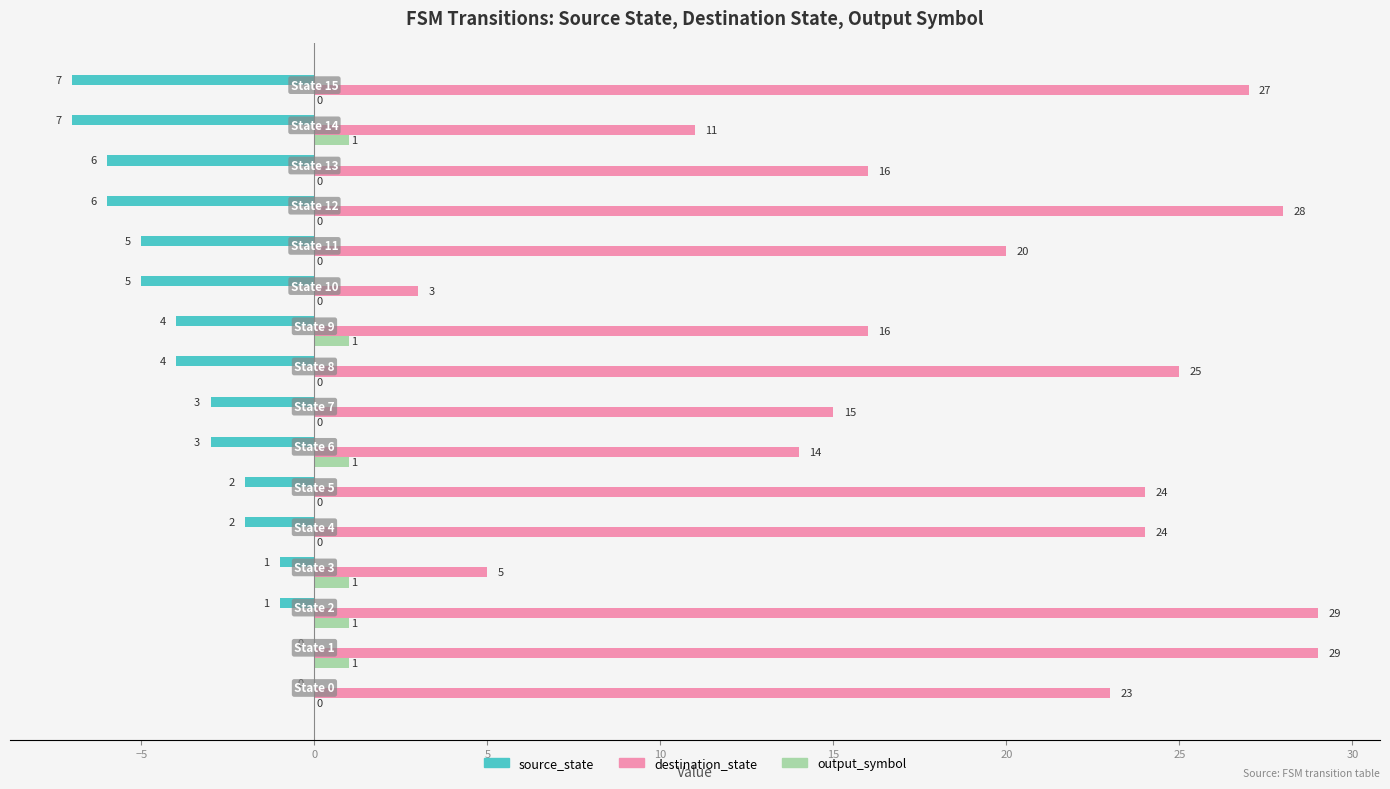

Which series has the largest total across all categories?

destination_state